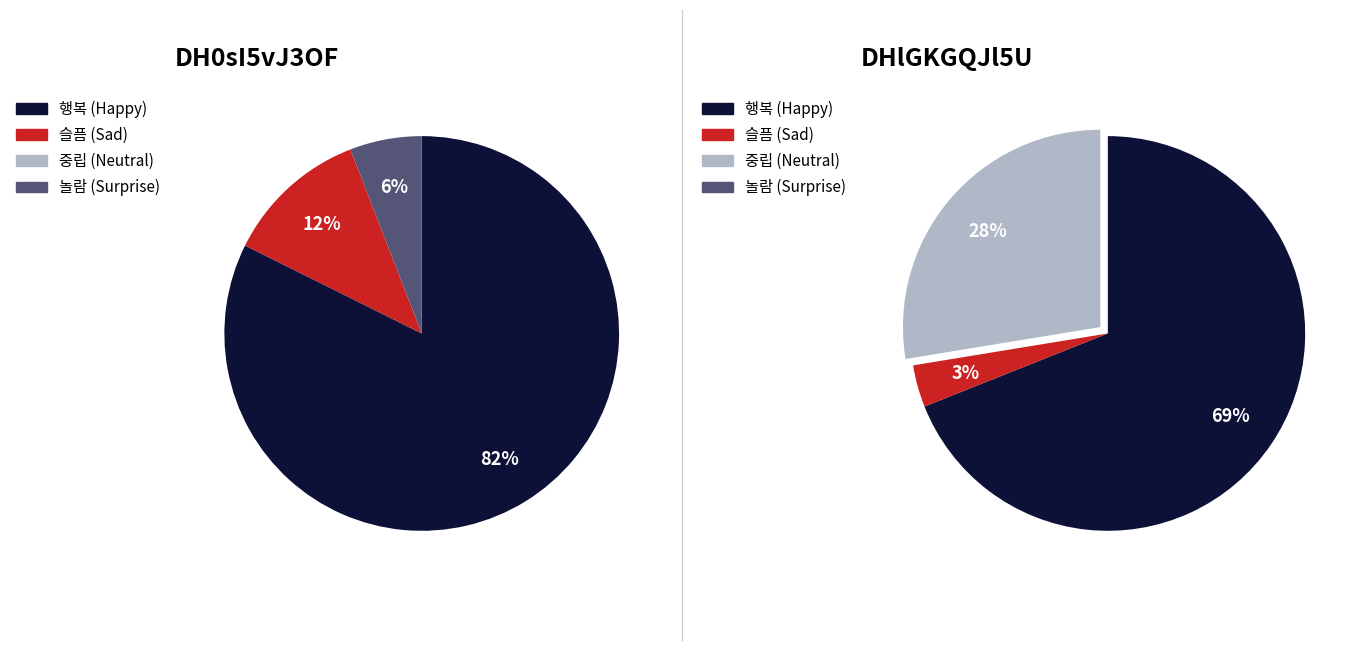

Do DH0sI5vJ3OF and DHlGKGQJl5U together represent more than half of the pie?

Yes